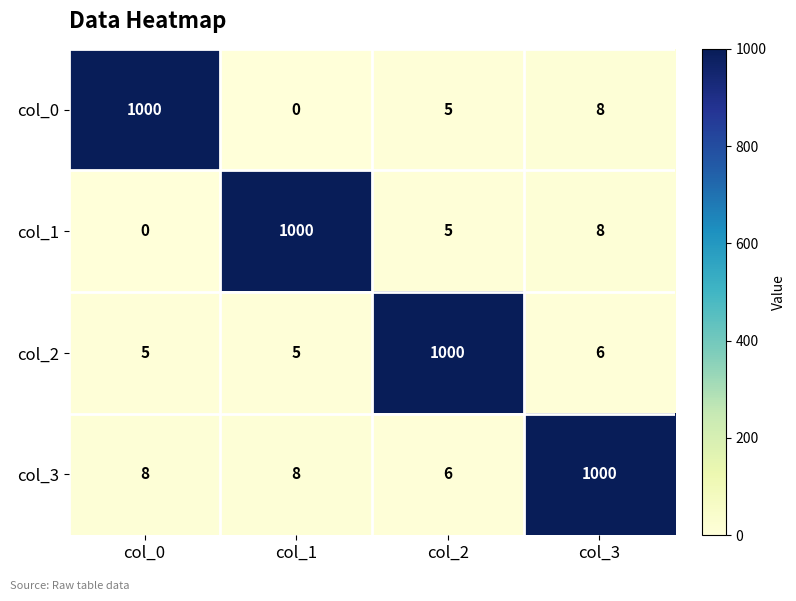

True or false: col_0 has a value of 8 at col_3.

True